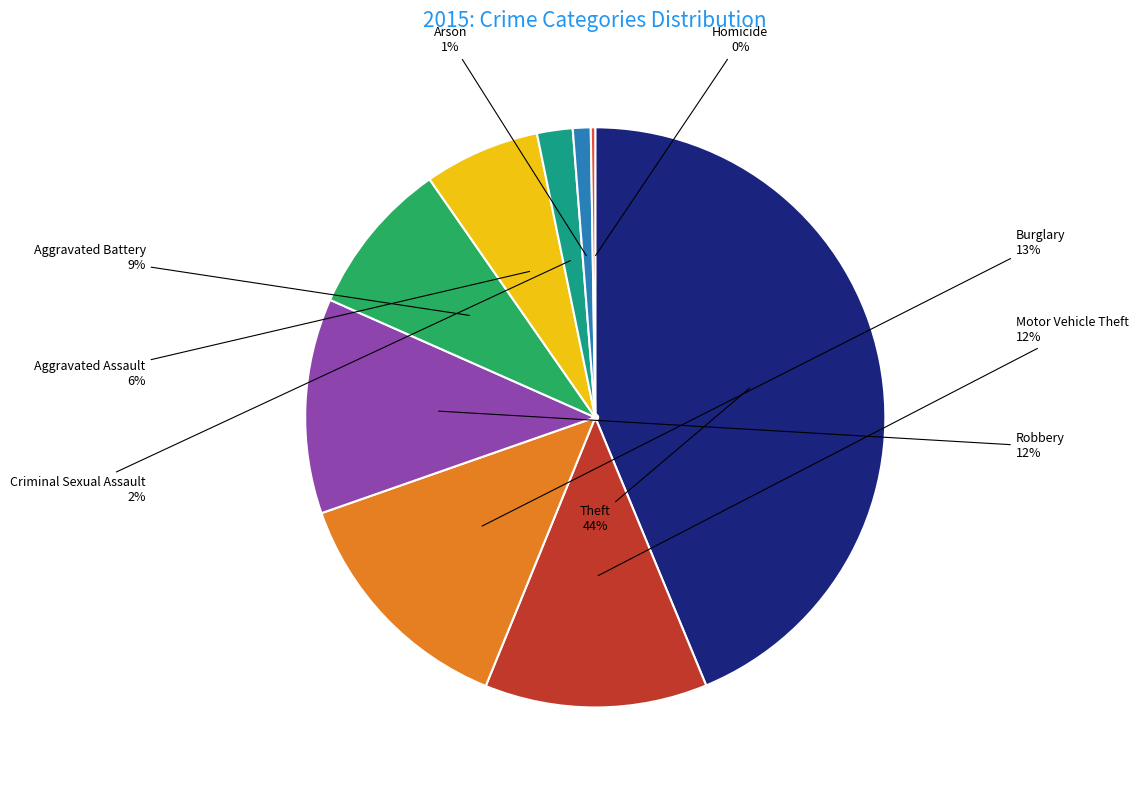

Between Theft and Aggravated Battery, which is larger?

Theft